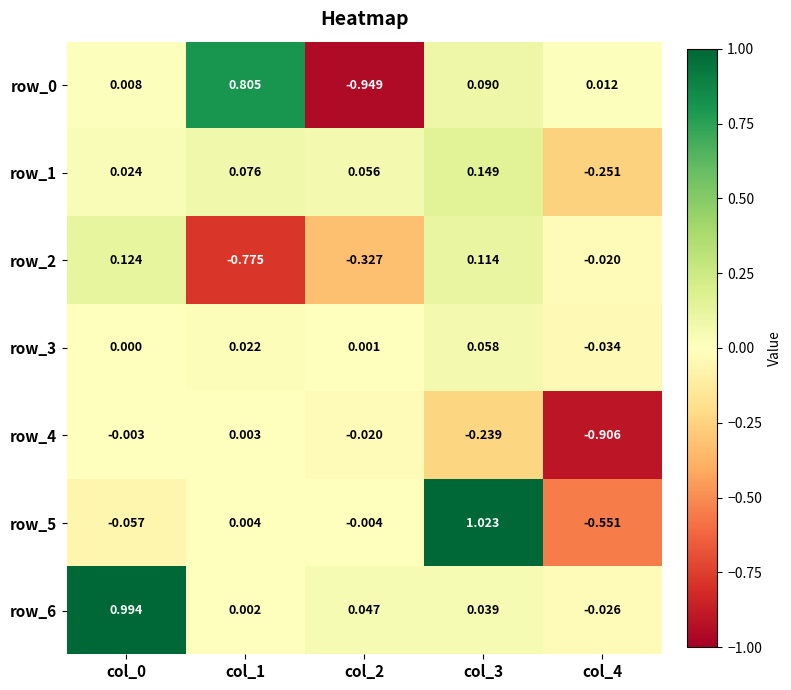

How many values in the row_2 series exceed 0?

2